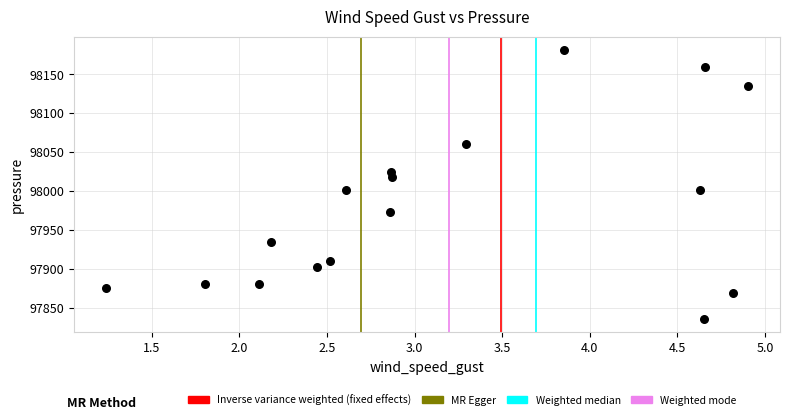

What is the range of X values (max minus min)?

3.7